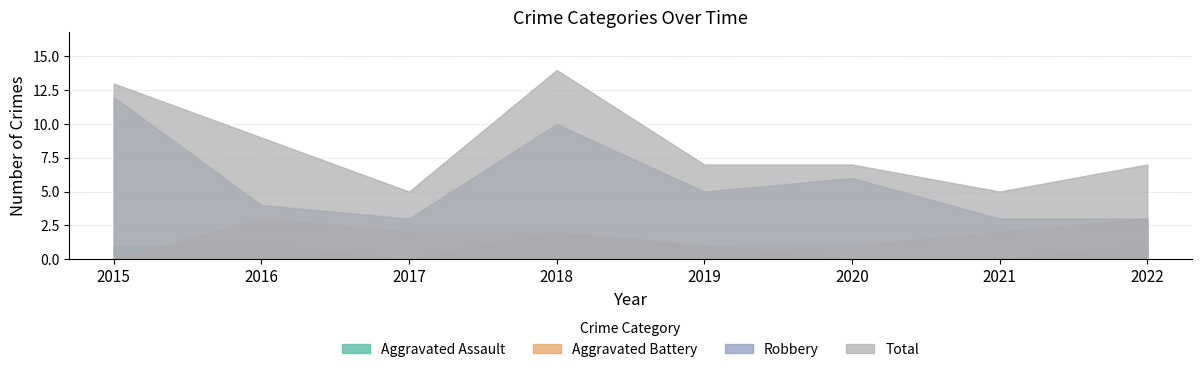

What is the difference between the highest and lowest values at 2015?

13